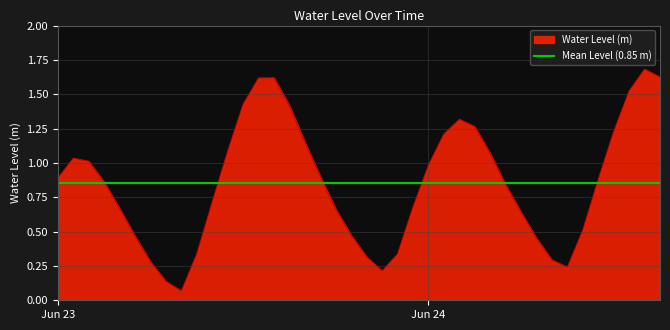

True or false: there are more than 1 points higher than both neighbors.

True